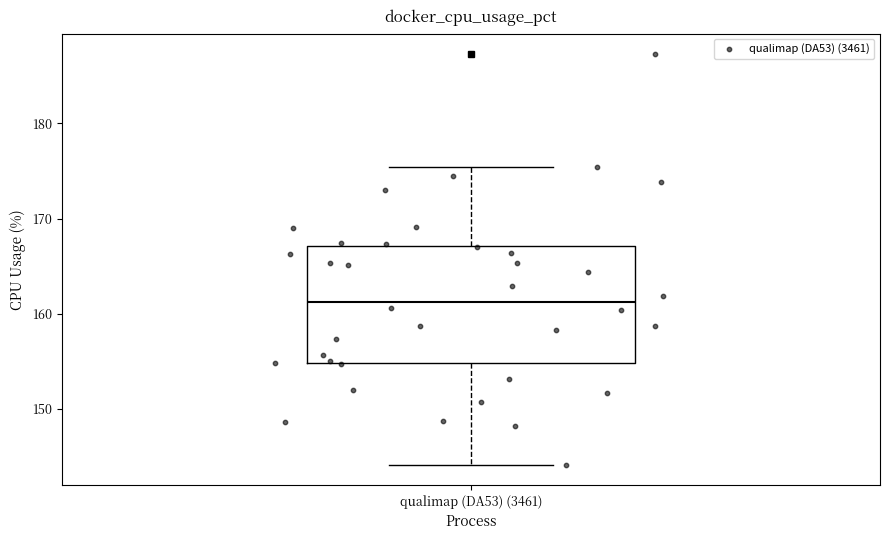

Read this box plot against the y-axis: the position of the median line, the range covered by the box, and the ends of both whiskers. The values are not printed on the chart, so give them approximately, as read against the axis.

median 161, box 155 to 167, whiskers 144 to 175